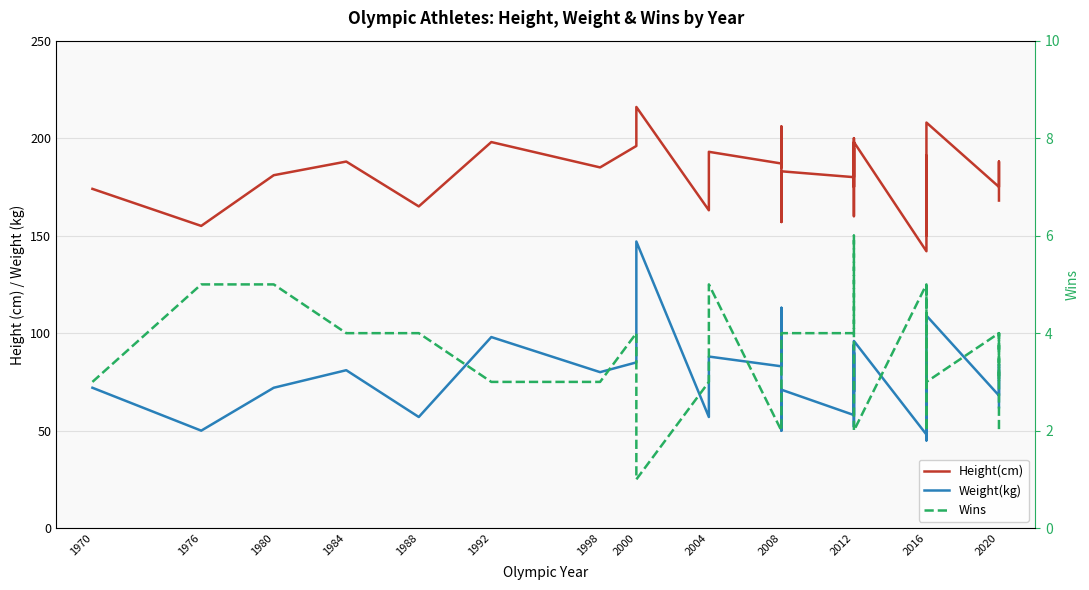

Which series has the largest total across all categories?

Height(cm)